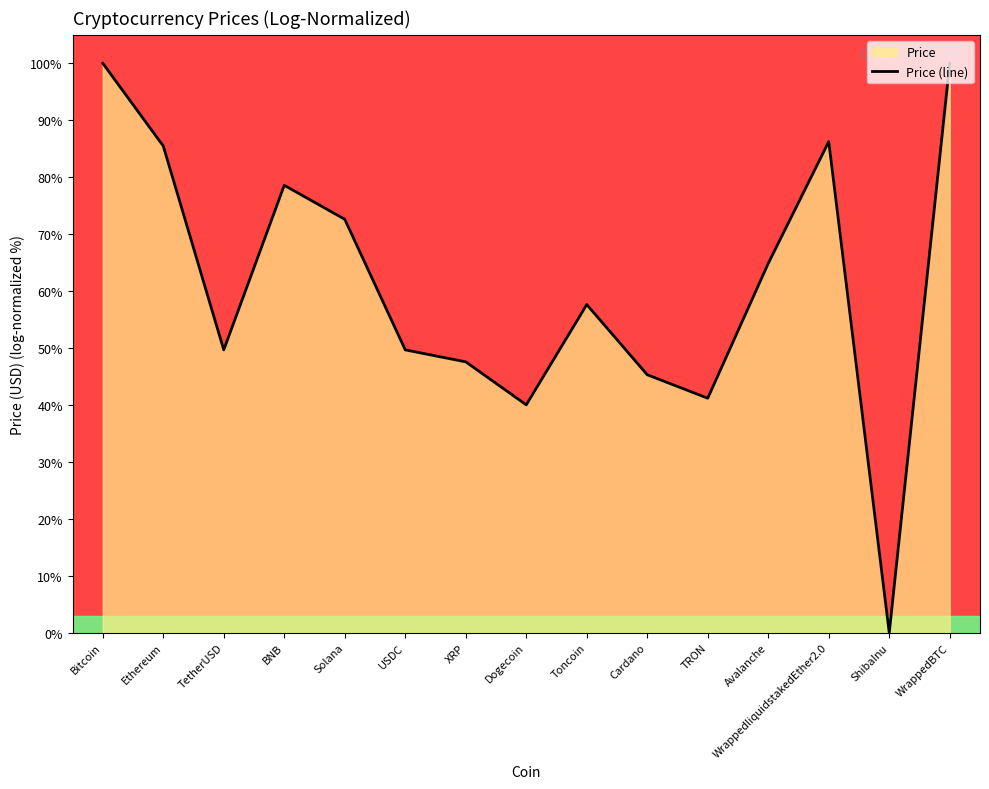

At which label does the data first exceed 57?

Bitcoin